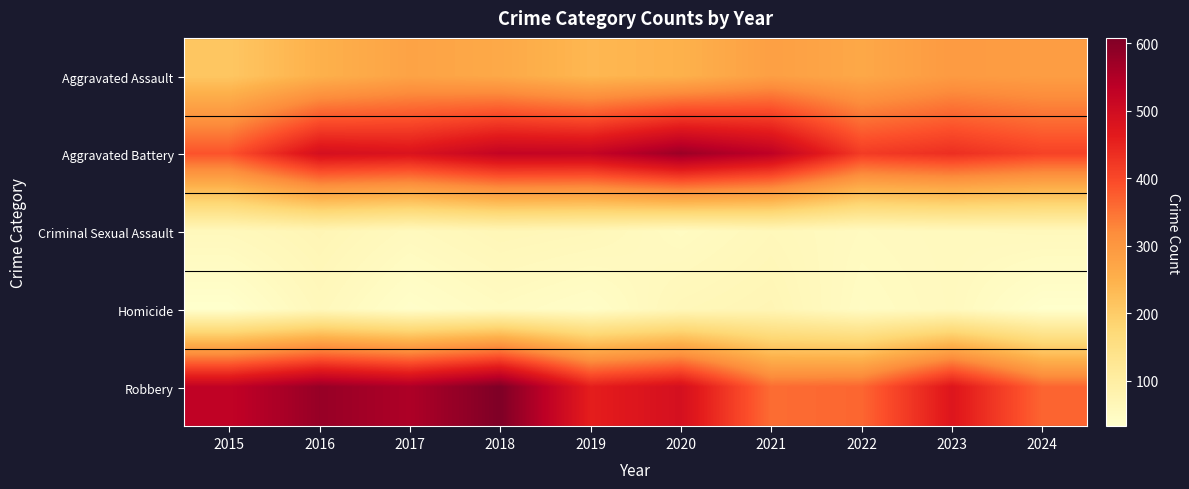

Which label corresponds to the largest value in the chart?

2018